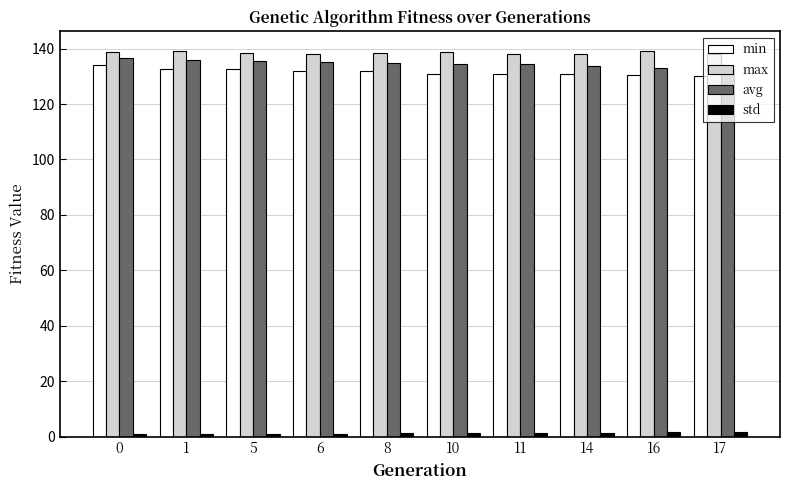

What is the average value of the max series?

138.5